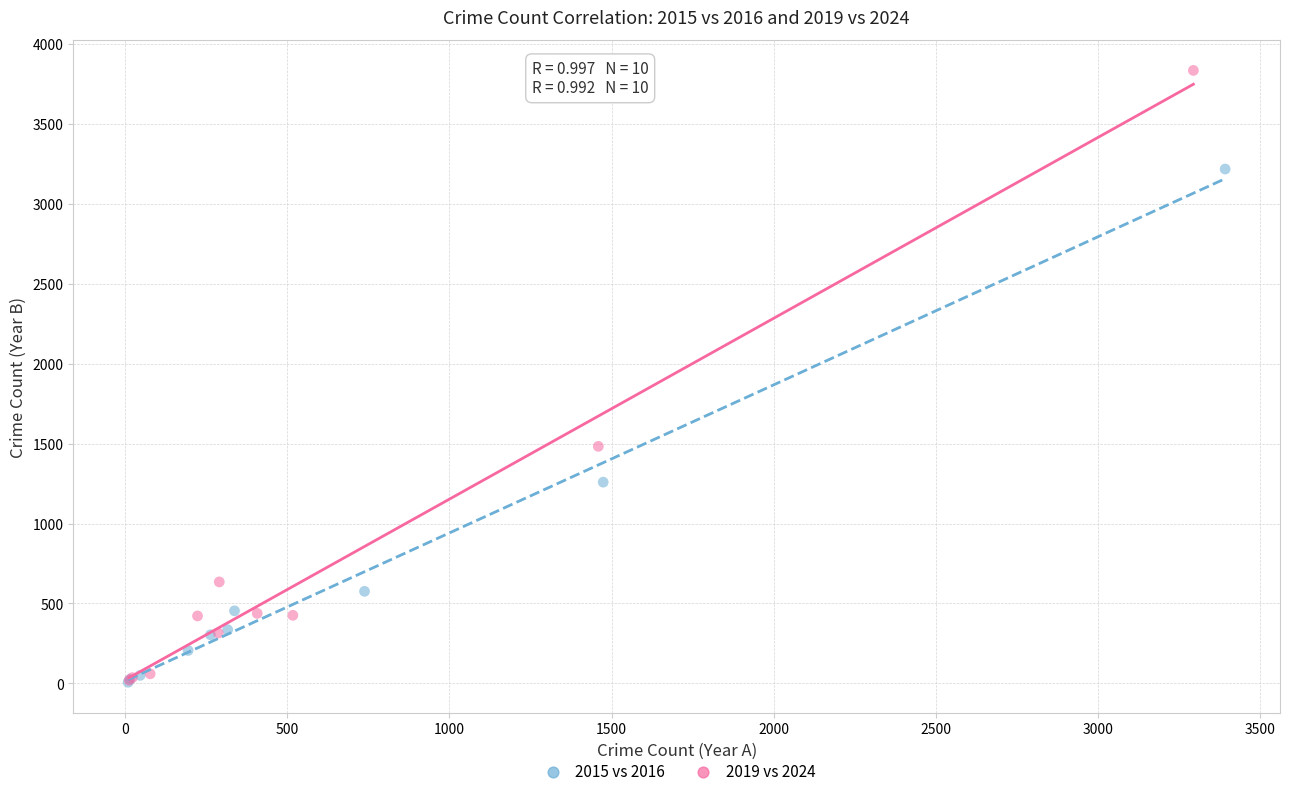

Which series contains the highest Y value?

2019 vs 2024